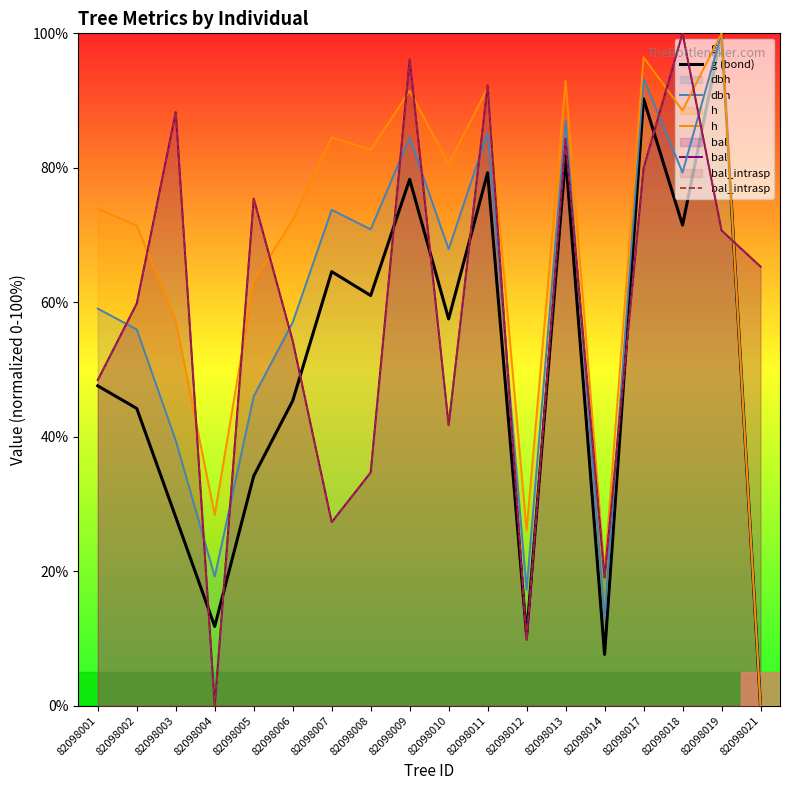

The value of h at 82098009 is 91.4. True or false?

True